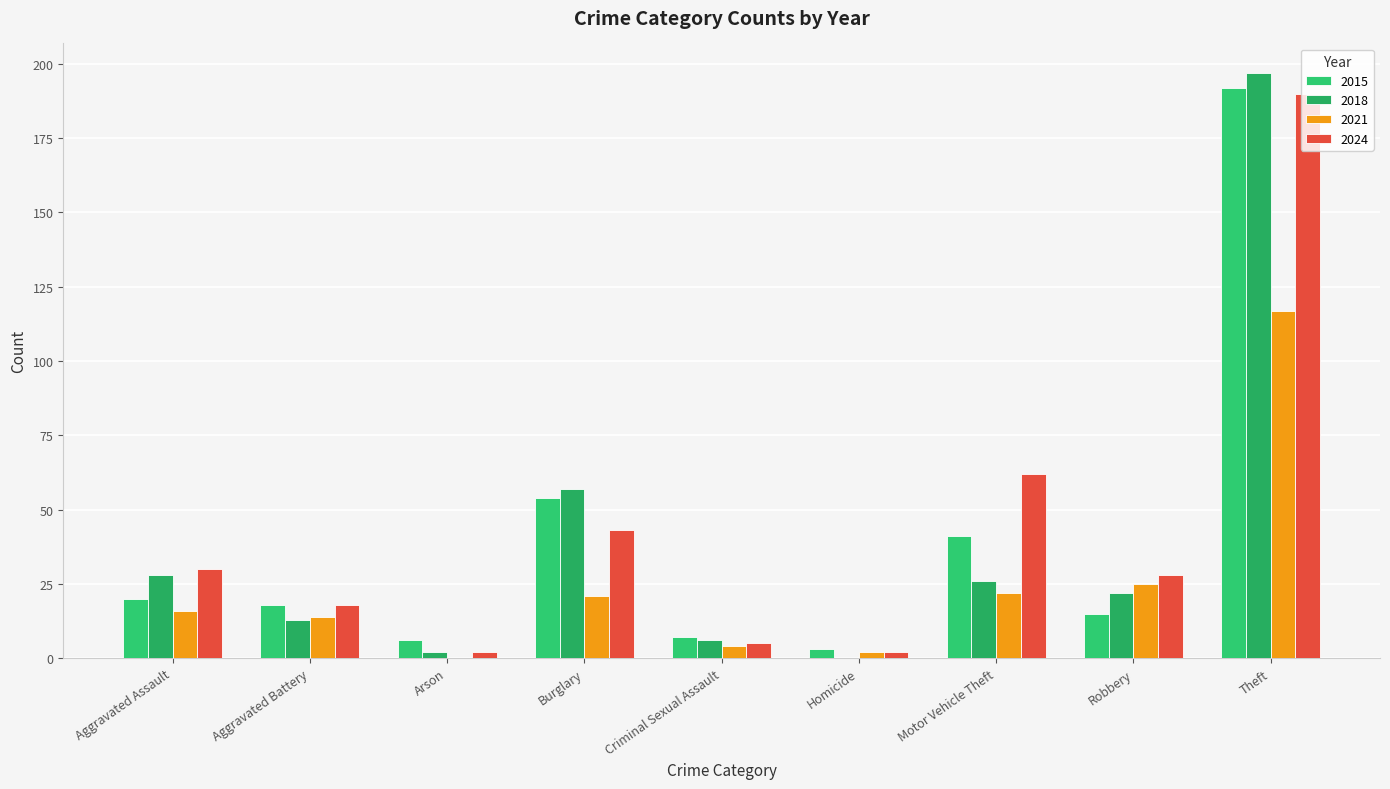

How many groups of bars are there?

9